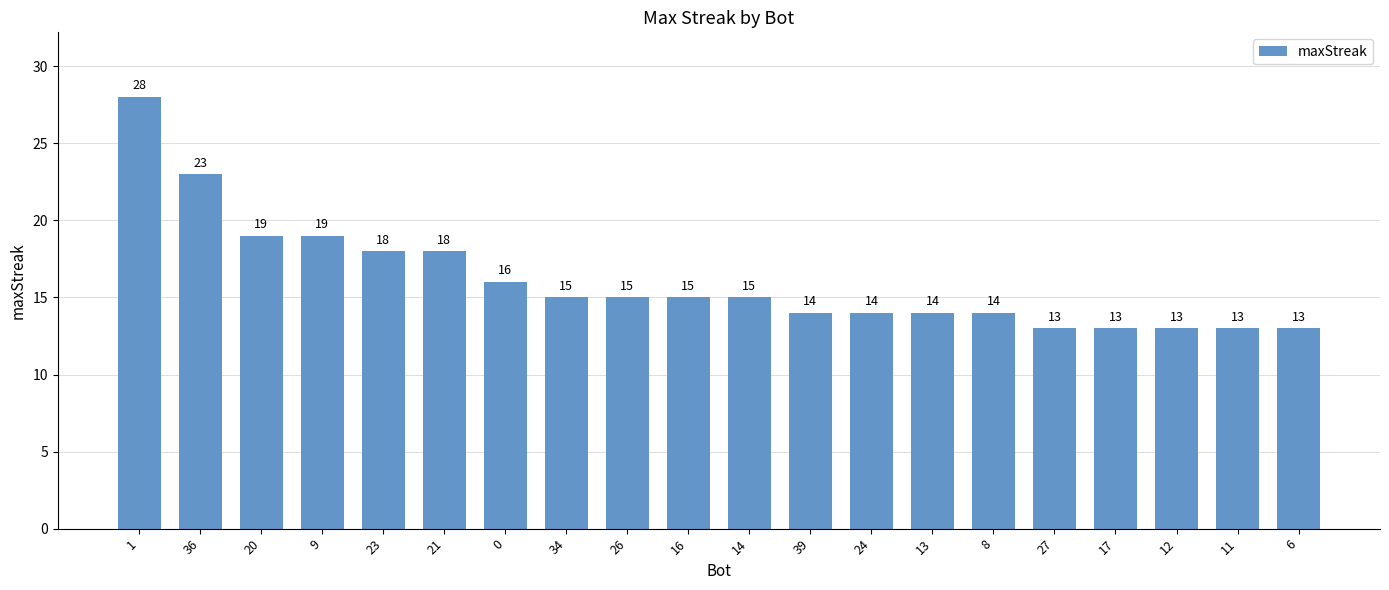

What is the average value?

16